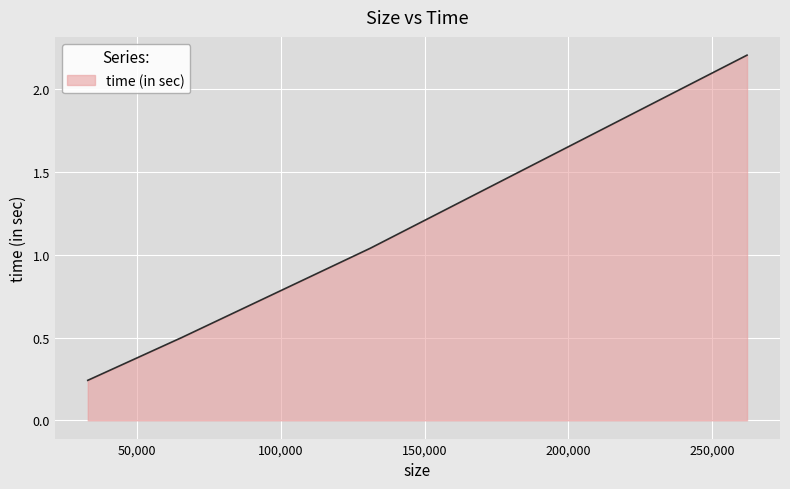

True or false: the data has more than 0 interior local peaks.

False